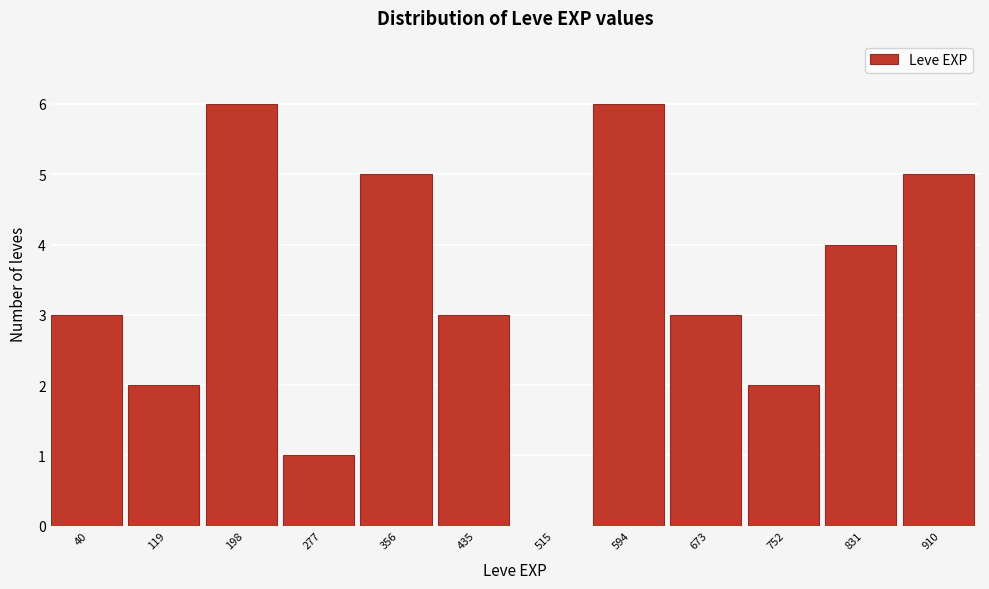

Reading right to left, list all the values displayed in this chart.

910=5	831=4	752=2	673=3	594=6	515=0	435=3	356=5	277=1	198=6	119=2	40=3